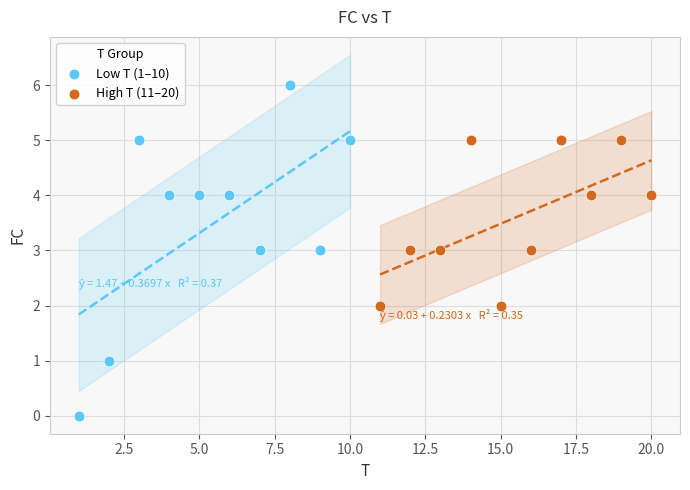

Which series reaches the maximum Y coordinate?

Low T (1–10)